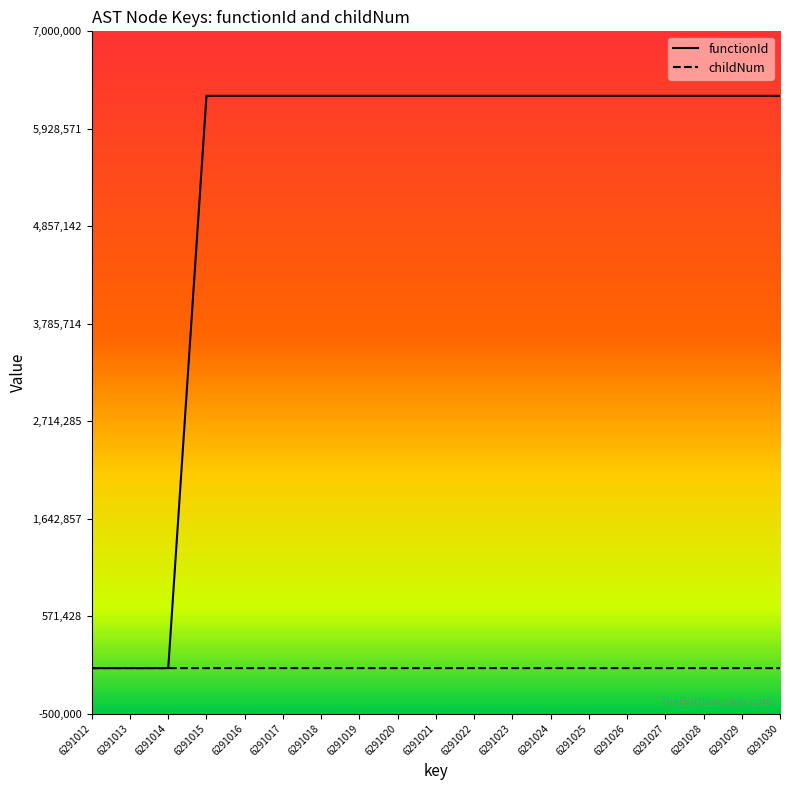

The functionId series shows 9710871 at 6291023. True or false?

False